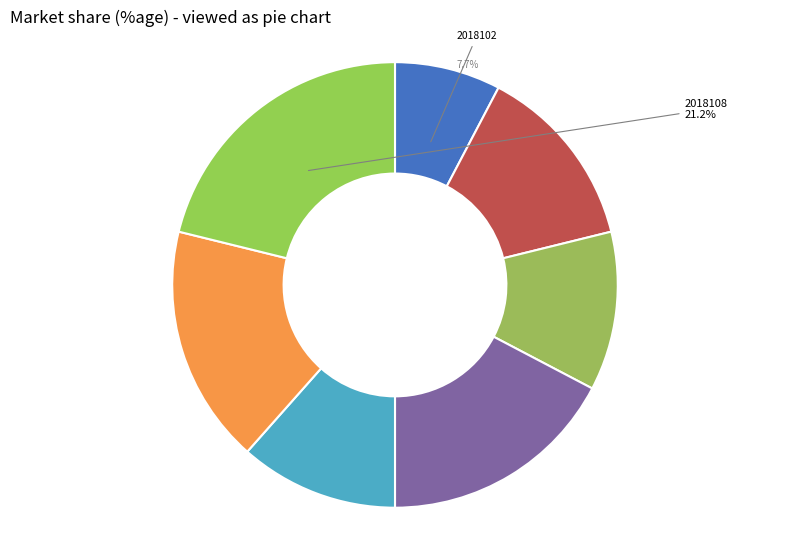

Which has a higher value, 2018108 or 2018104?

2018108